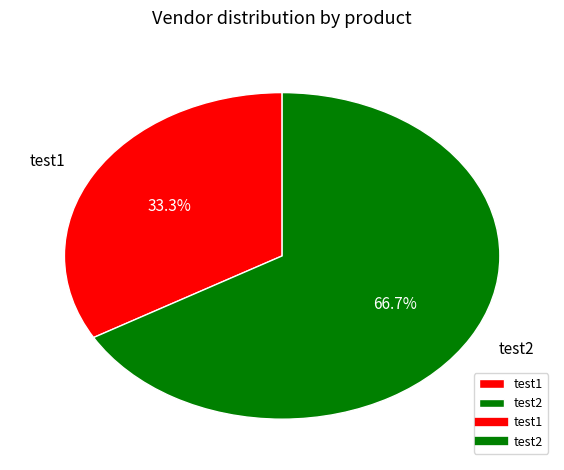

Approximately how many times larger is the value at test2 compared to test1?

2.0